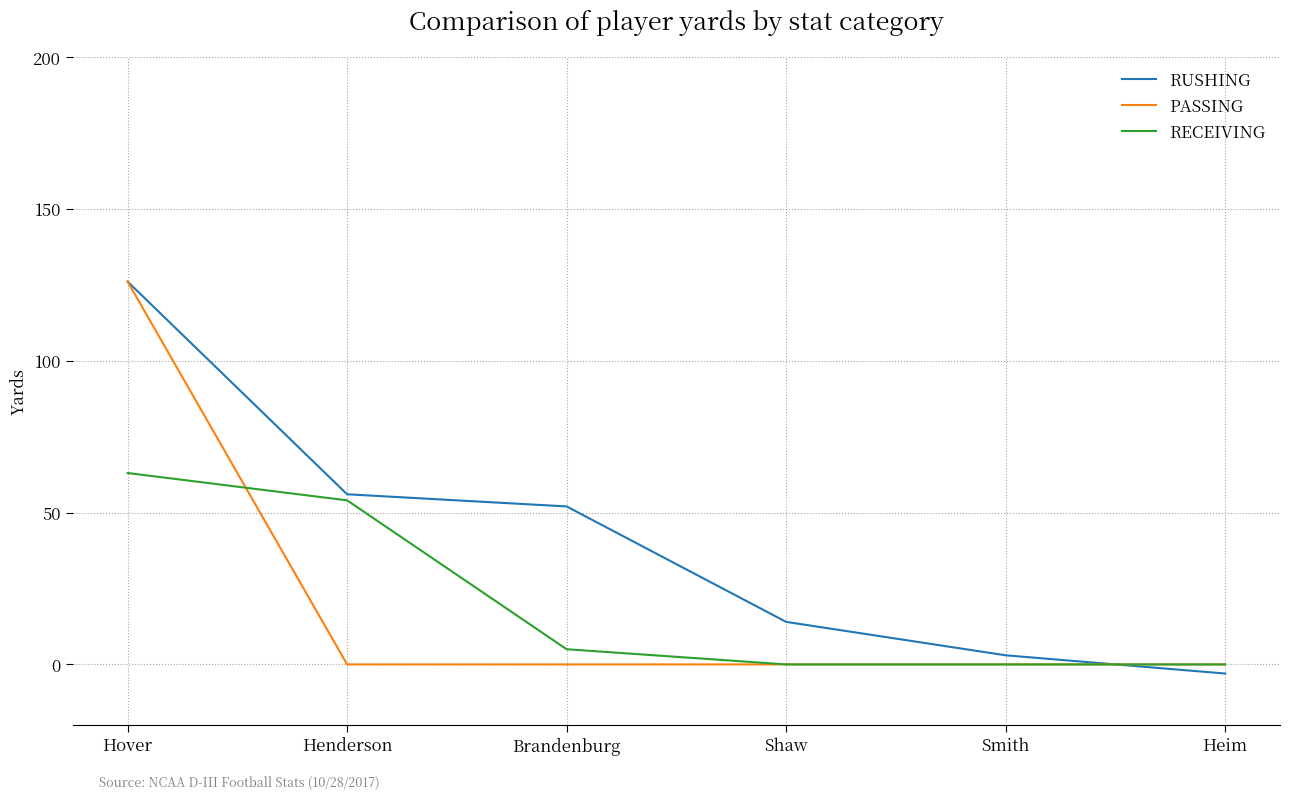

What are all the series names shown in the legend?

RUSHING, PASSING, RECEIVING